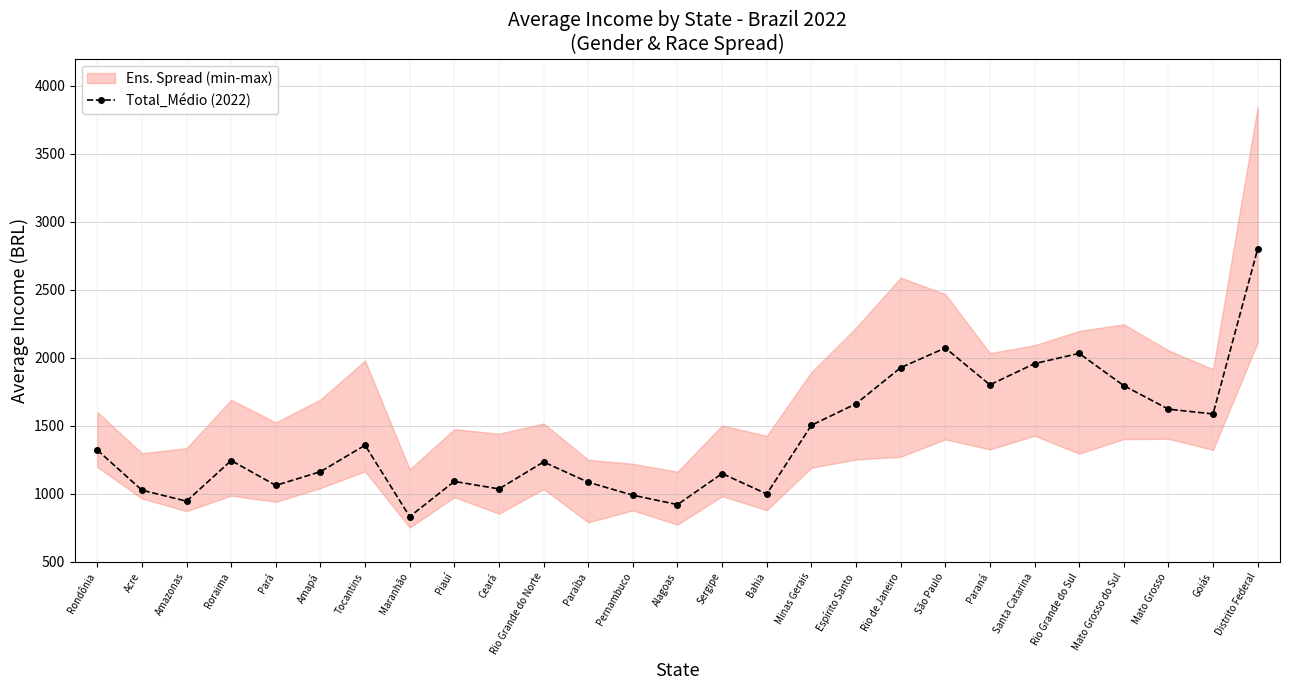

Rank the categories by value from highest to lowest.

Distrito Federal, São Paulo, Rio Grande do Sul, Santa Catarina, Rio de Janeiro, Paraná, Mato Grosso do Sul, Espírito Santo, Mato Grosso, Goiás, Minas Gerais, Tocantins, Rondônia, Roraima, Rio Grande do Norte, Amapá, Sergipe, Piauí, Paraíba, Pará, Ceará, Acre, Bahia, Pernambuco, Amazonas, Alagoas, Maranhão